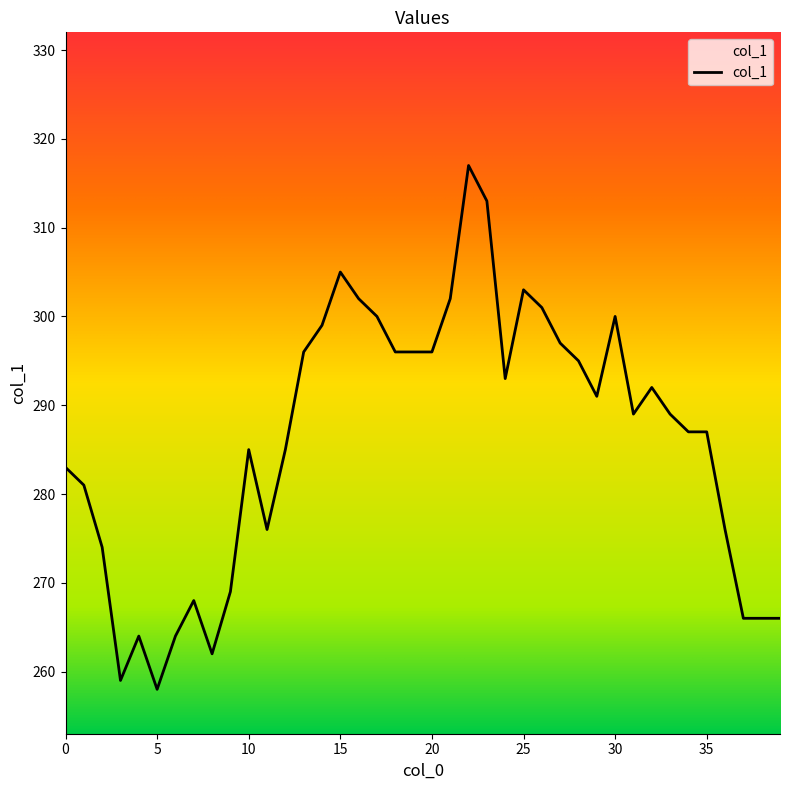

Rank the categories by value from highest to lowest.

22, 23, 15, 25, 16, 21, 26, 17, 30, 14, 27, 13, 18, 19, 20, 28, 24, 32, 29, 31, 33, 34, 35, 10, 12, 0, 1, 11, 36, 2, 9, 7, 37, 38, 39, 4, 6, 8, 3, 5